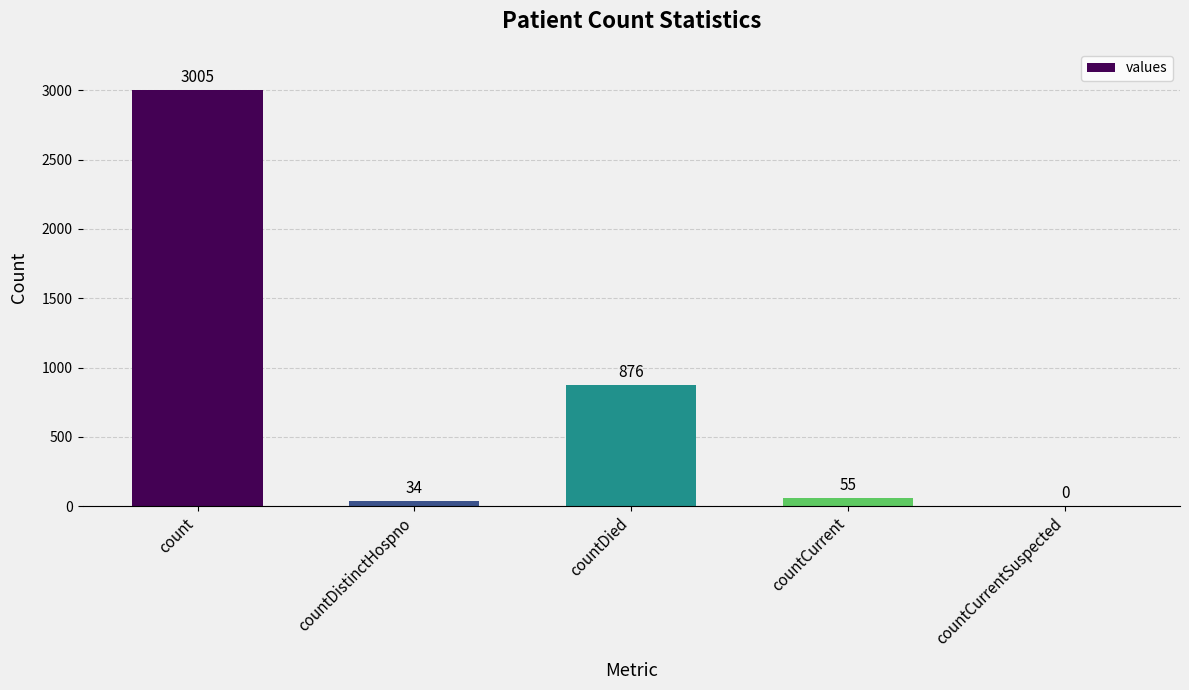

What is the sum of the values at countCurrentSuspected and countCurrent?

55